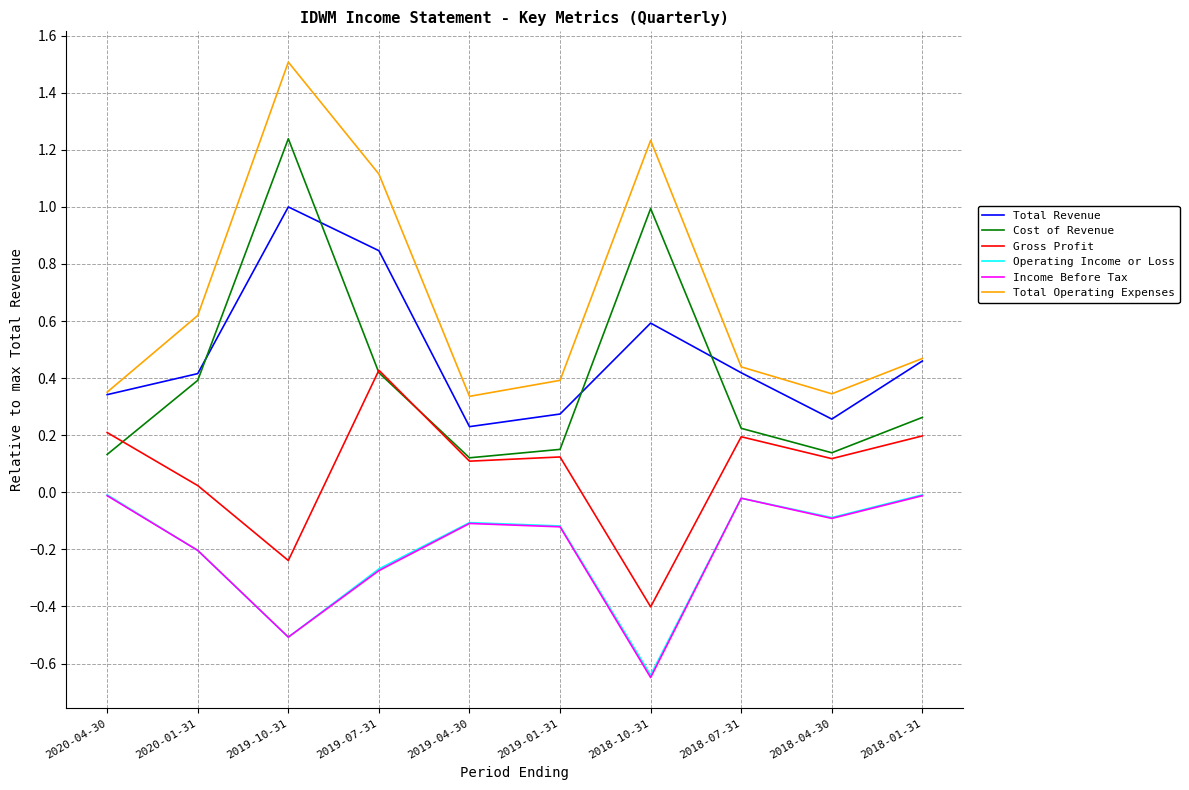

Which series changed the most between 2018-04-30 and 2018-01-31?

Total Revenue